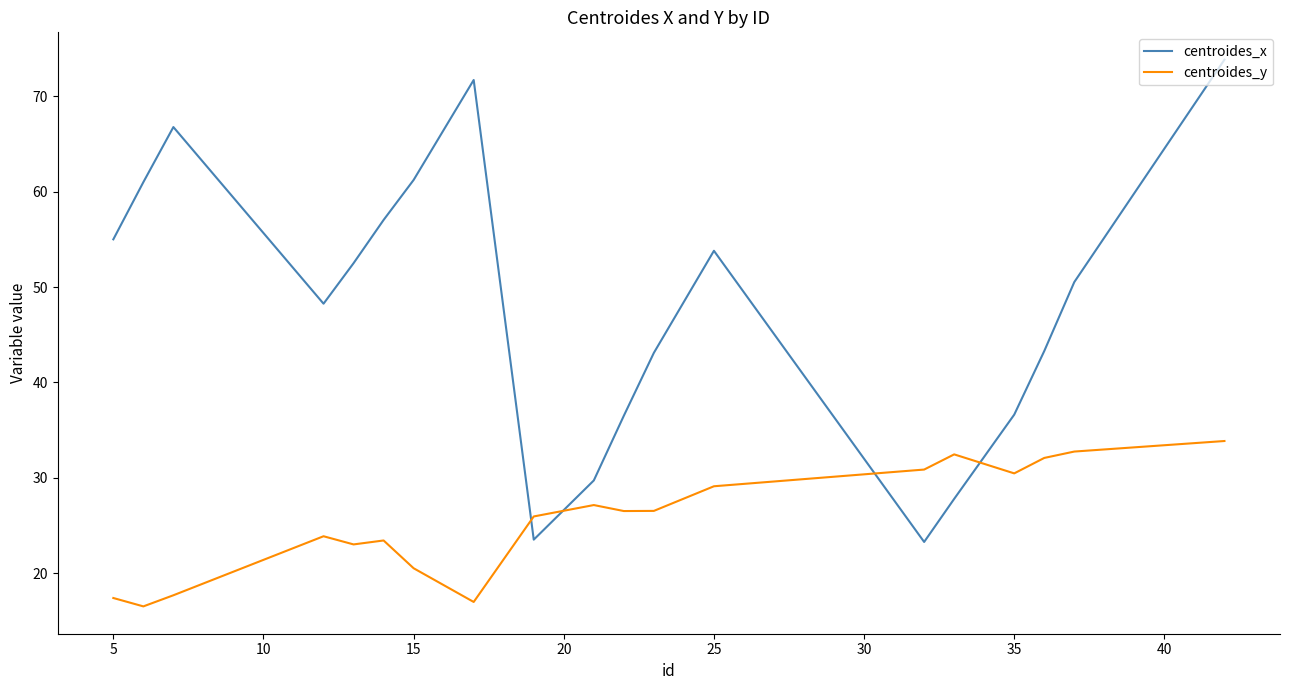

What is the minimum value for centroides_x?

23.3